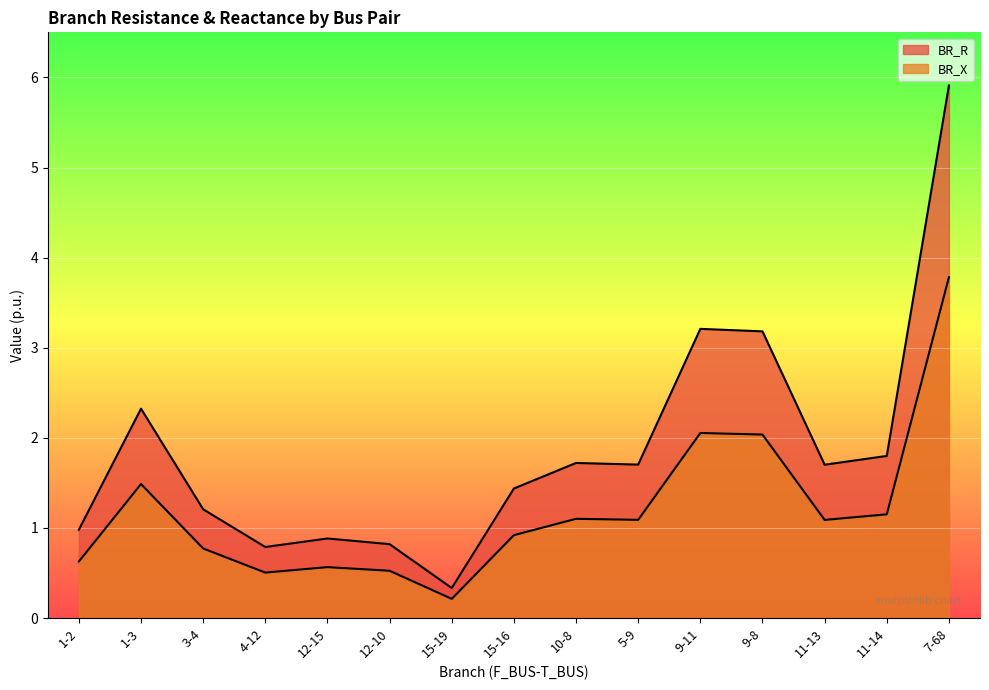

What is the label of the 1st point from the right?

7-68